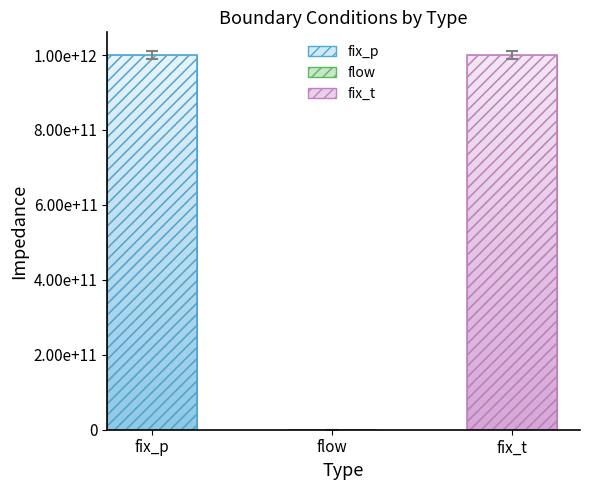

What position from the left is fix_p?

1